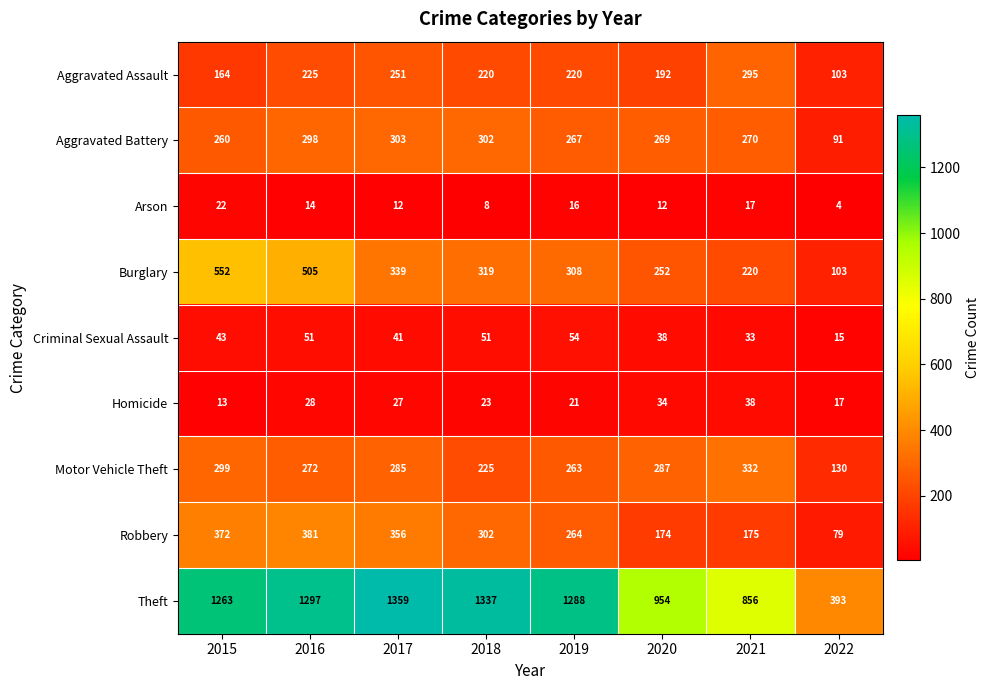

What value does the Motor Vehicle Theft series have at 2017?

285